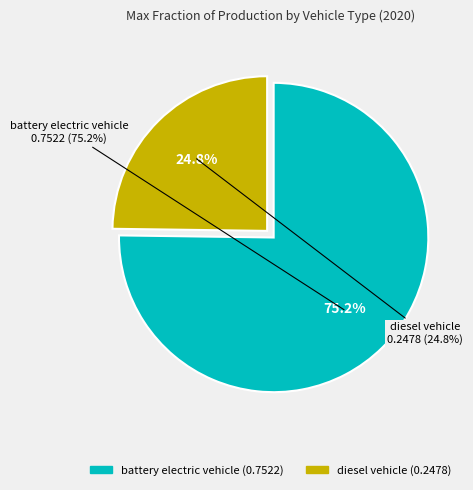

What percentage is the diesel vehicle slice, to the nearest percent?

25%